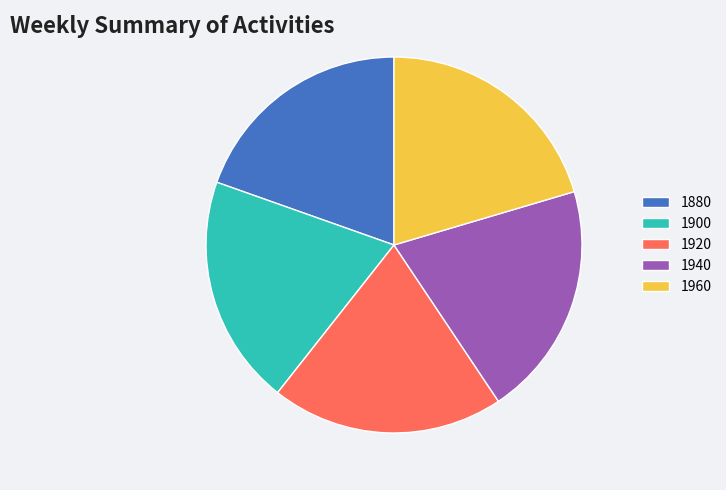

Do 1880 and 1900 together represent more than half of the pie?

No